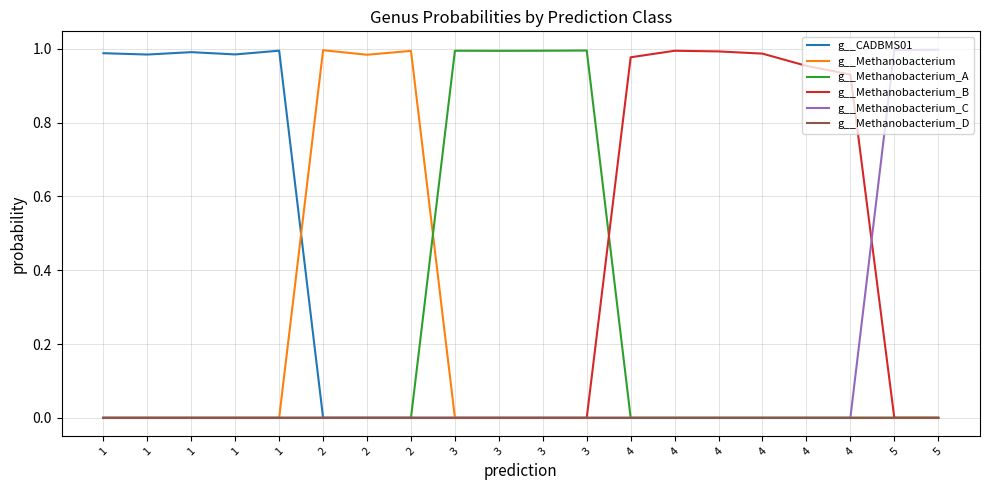

How many lines are shown in the chart?

6